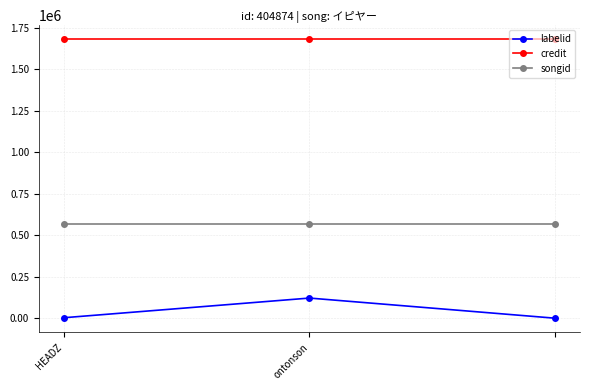

What is the maximum value for labelid?

121592